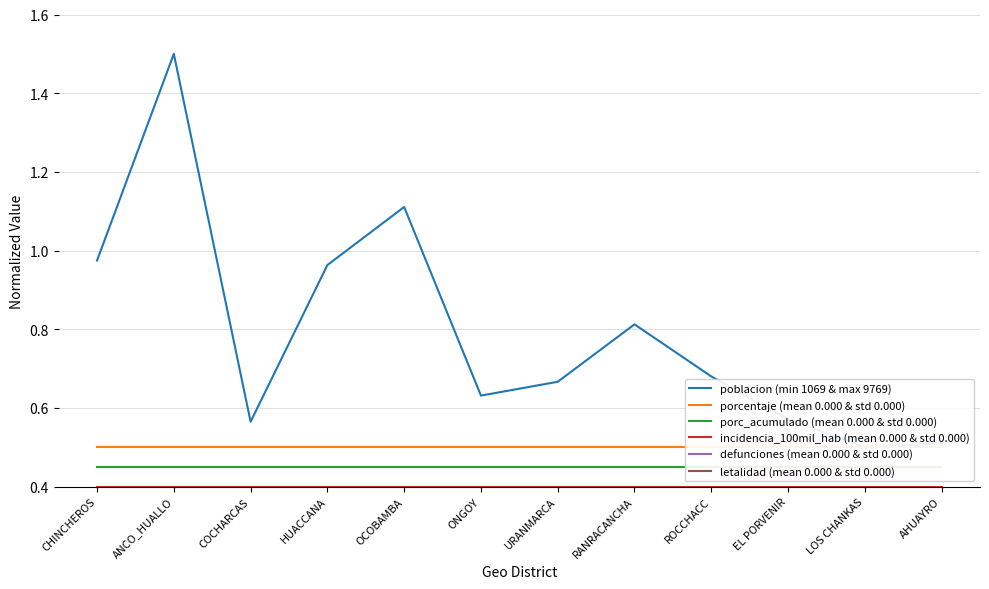

The letalidad (mean 0.000 & std 0.000) series shows 0.3 at ANCO_HUALLO. True or false?

True